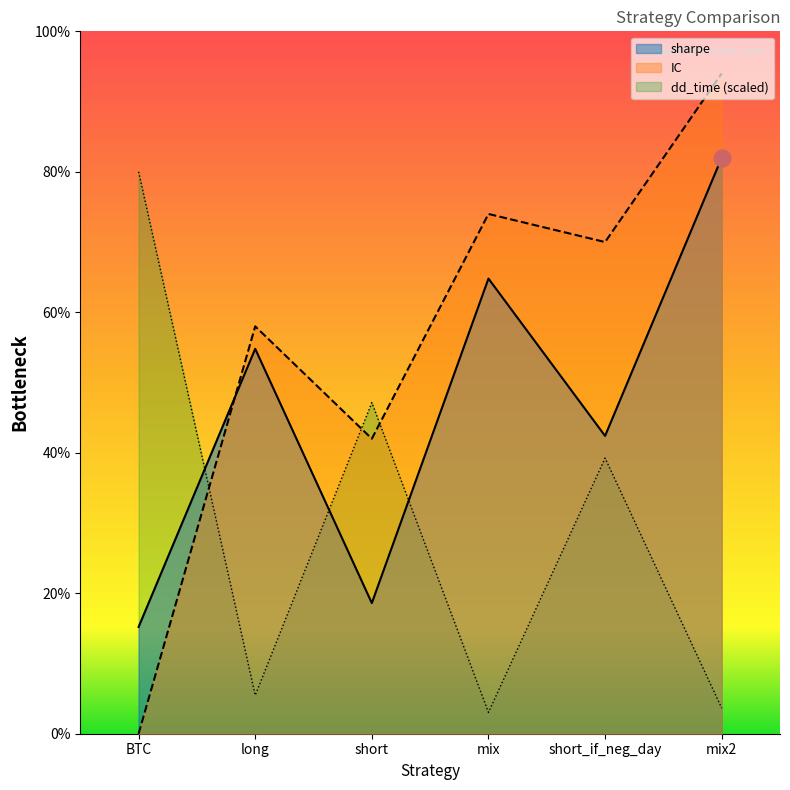

The dd_time series shows 0.2 at mix. True or false?

False